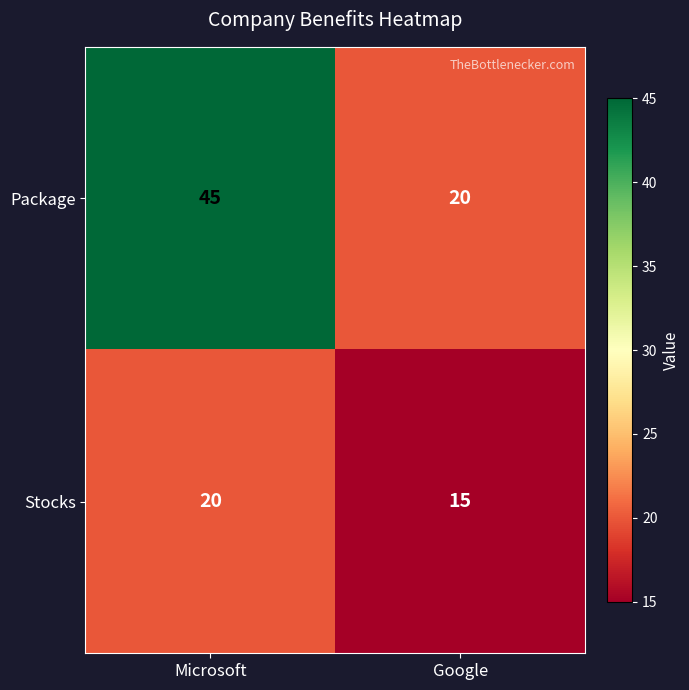

What is the approximate value of Stocks at Microsoft?

20